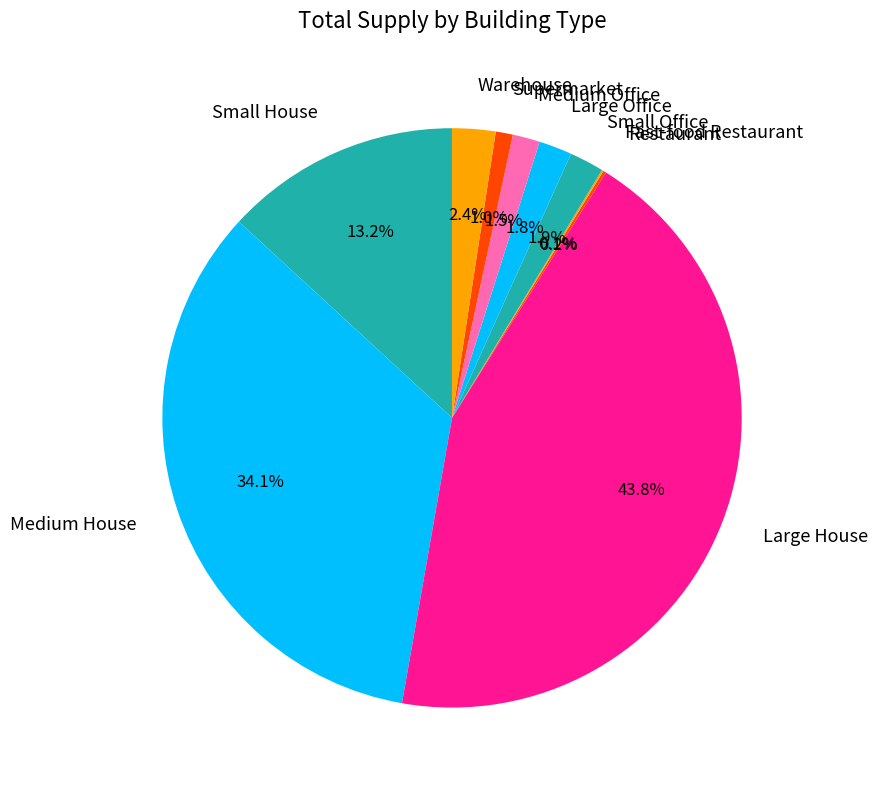

Which slice is the largest?

Large House